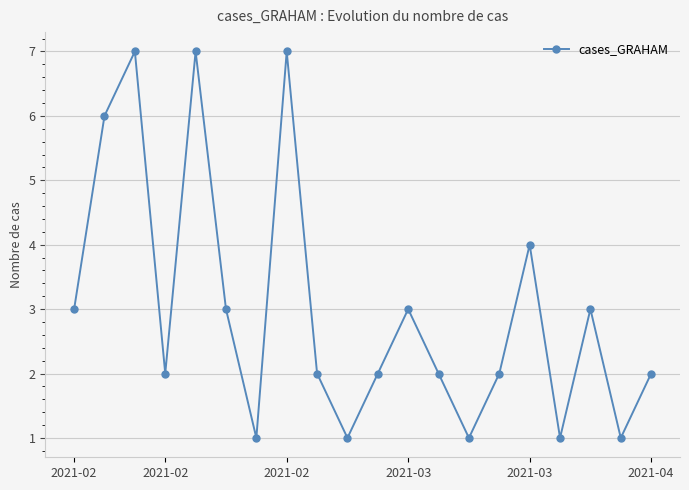

What is the sum of all values?

60